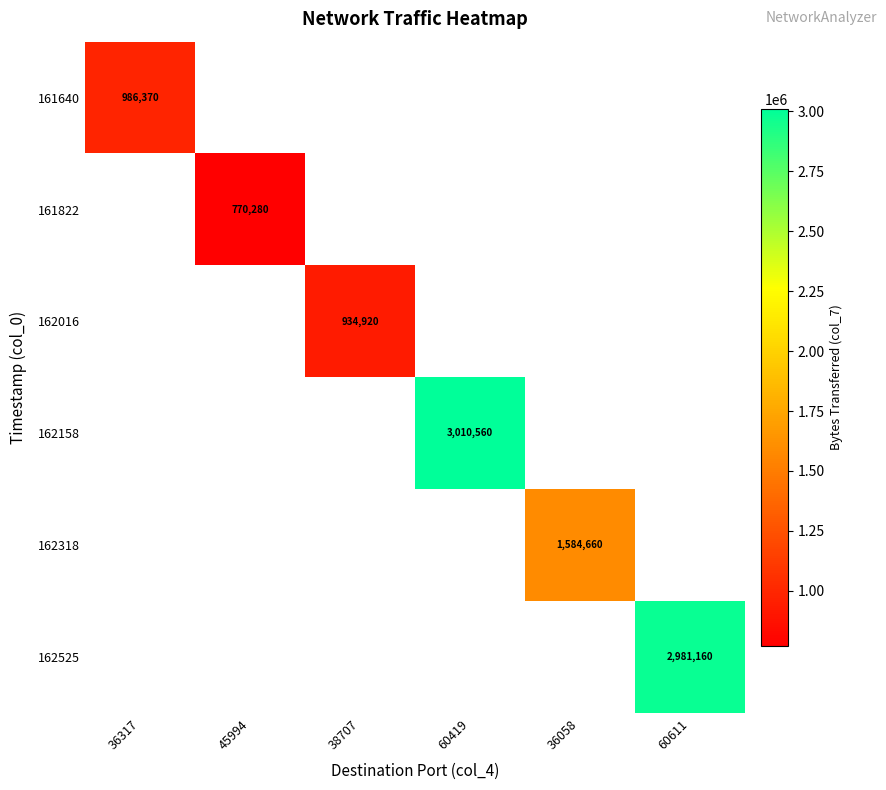

At which category does the chart reach its minimum across all series?

45994